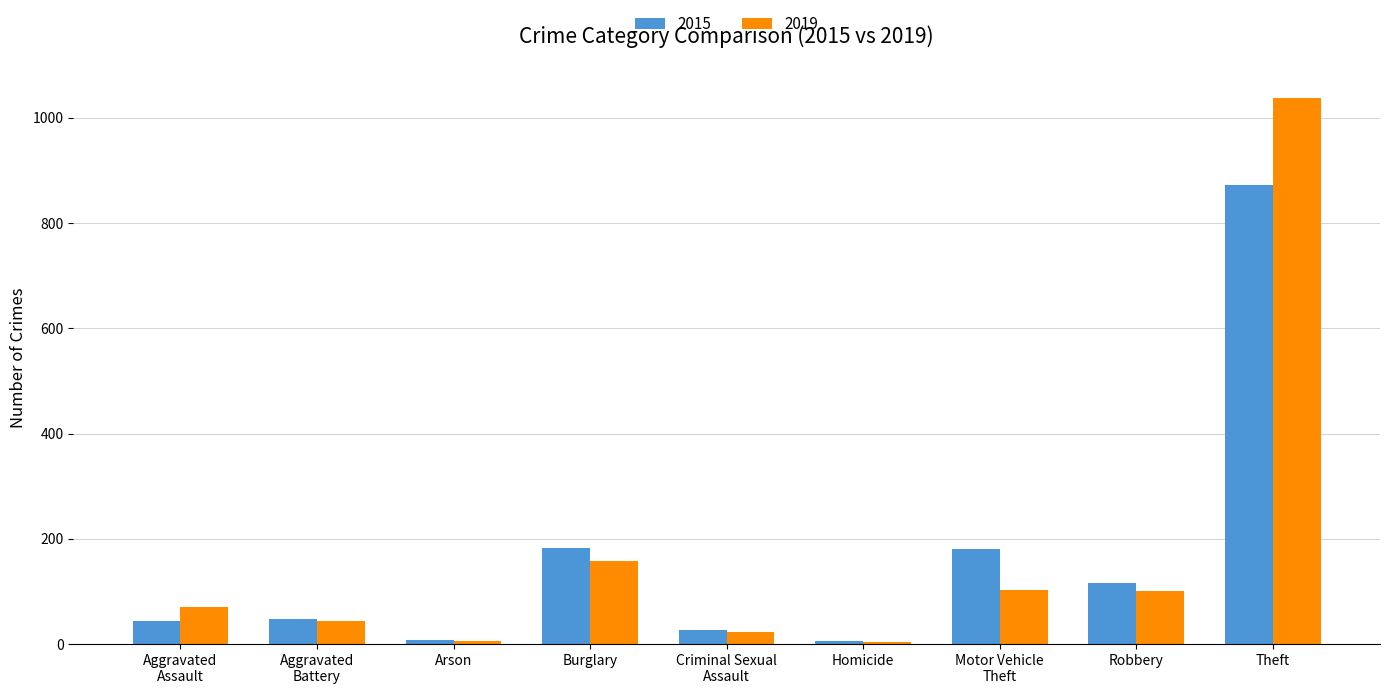

What is the sum of all 2019 values?

1544